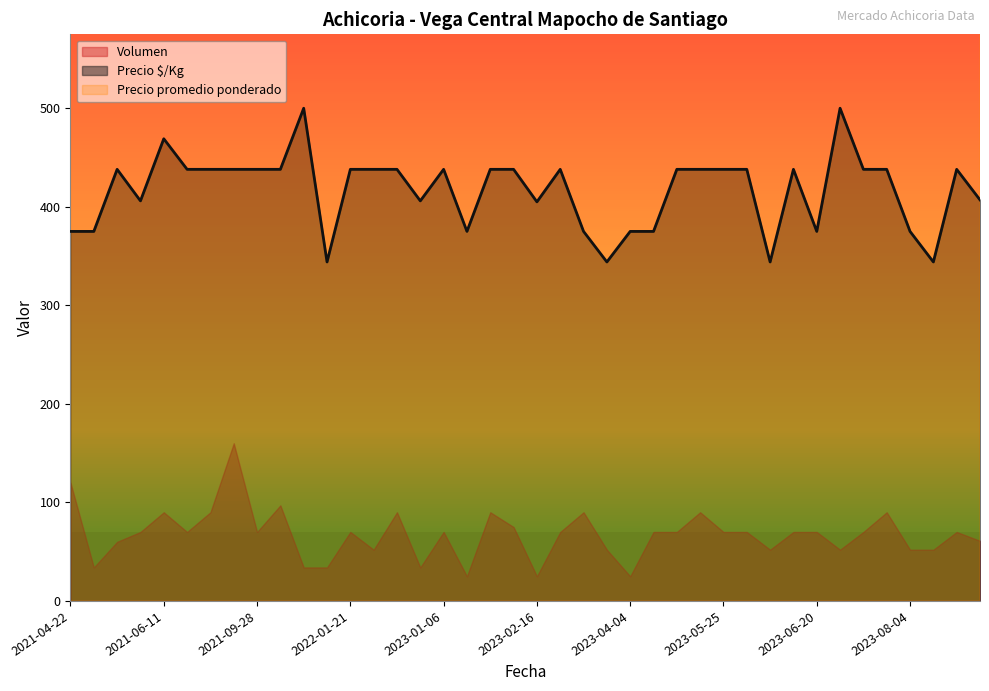

Which series has the largest total across all categories?

Precio promedio ponderado